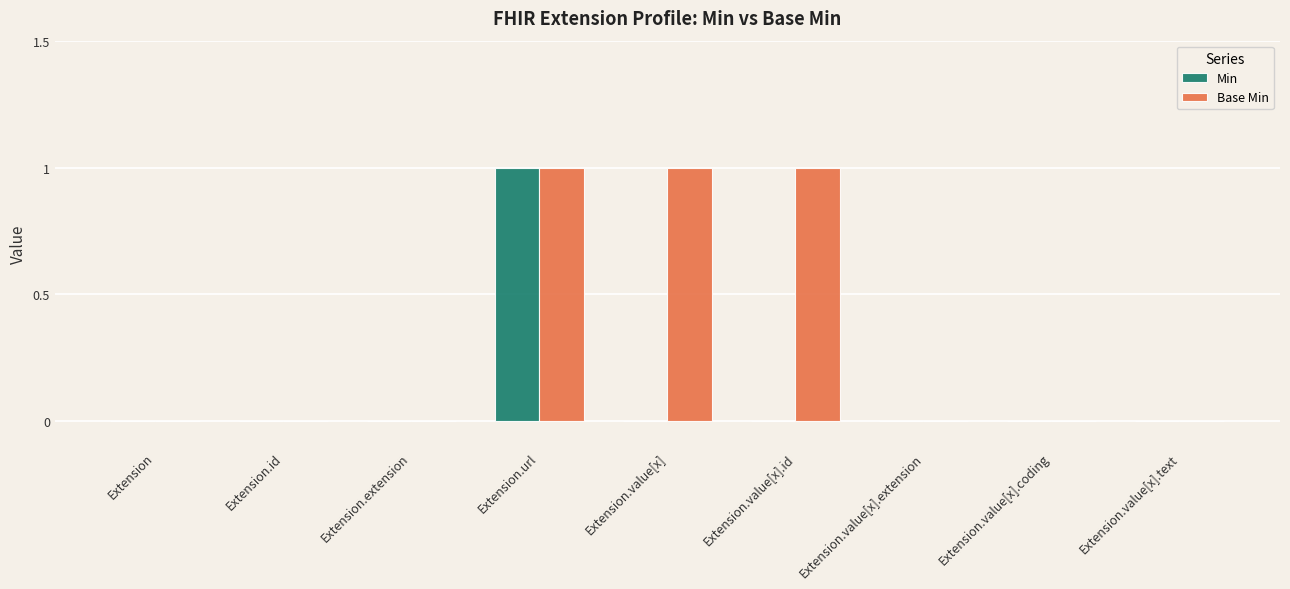

True or false: Min has a value of 1 at Extension.

False